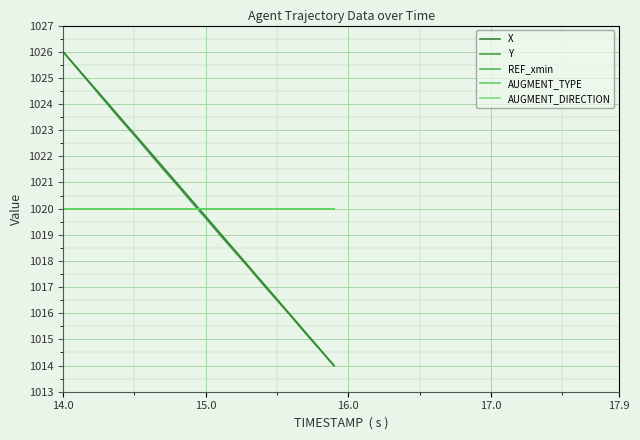

List the series in order of their peak value, lowest first.

REF_xmin, AUGMENT_TYPE, AUGMENT_DIRECTION, X, Y